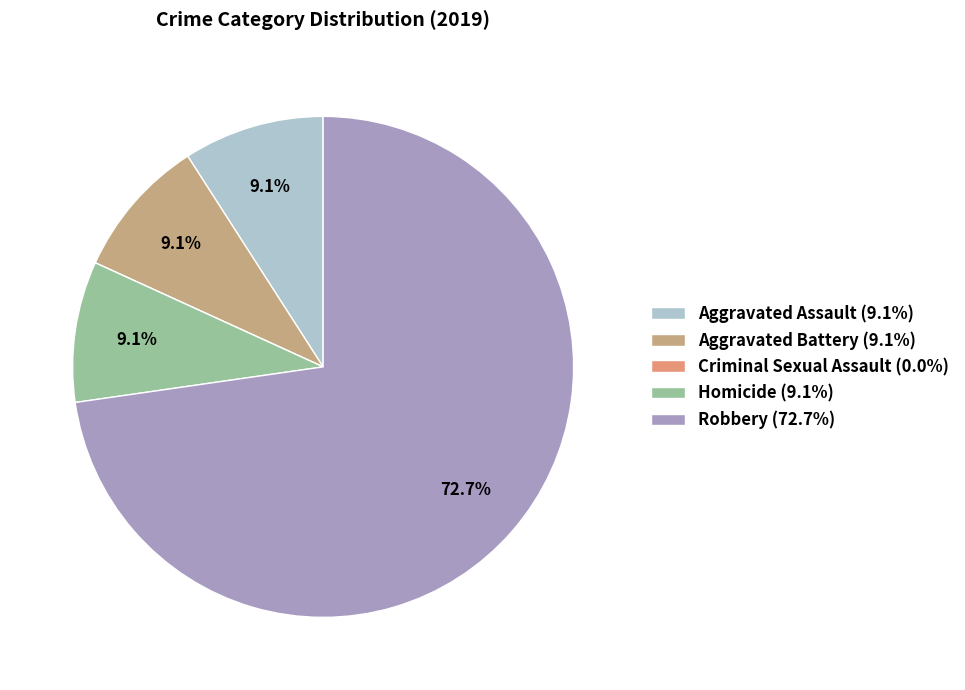

To the nearest percent, what percentage of the pie is Aggravated Battery?

9%